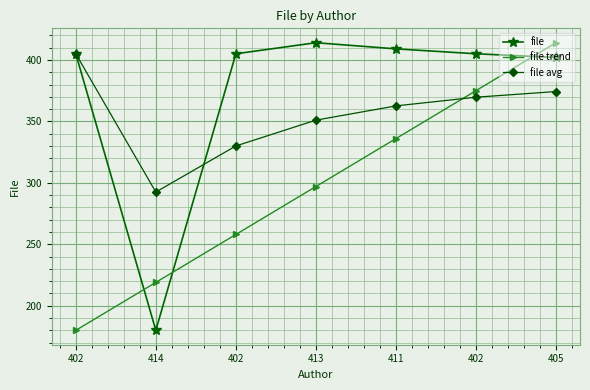

How many values in the file trend series are below 297?

3